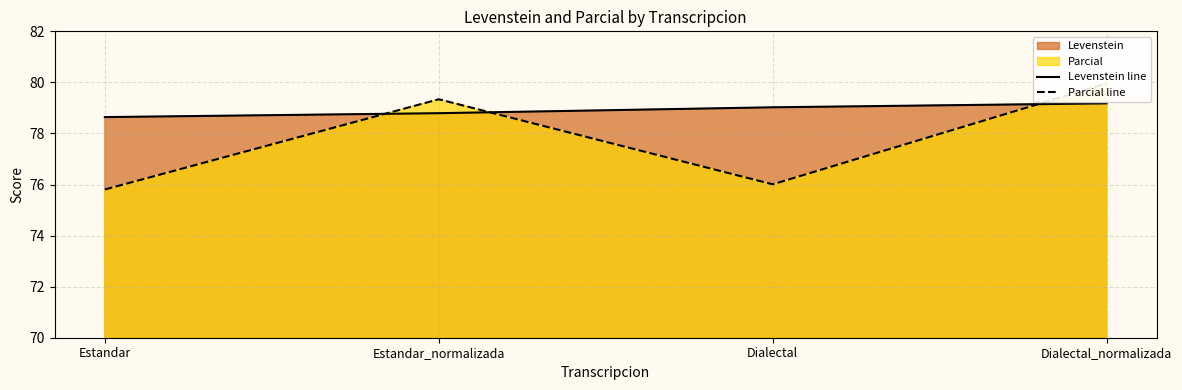

Rank the series at Estandar from highest to lowest value.

Levenstein line, Parcial line